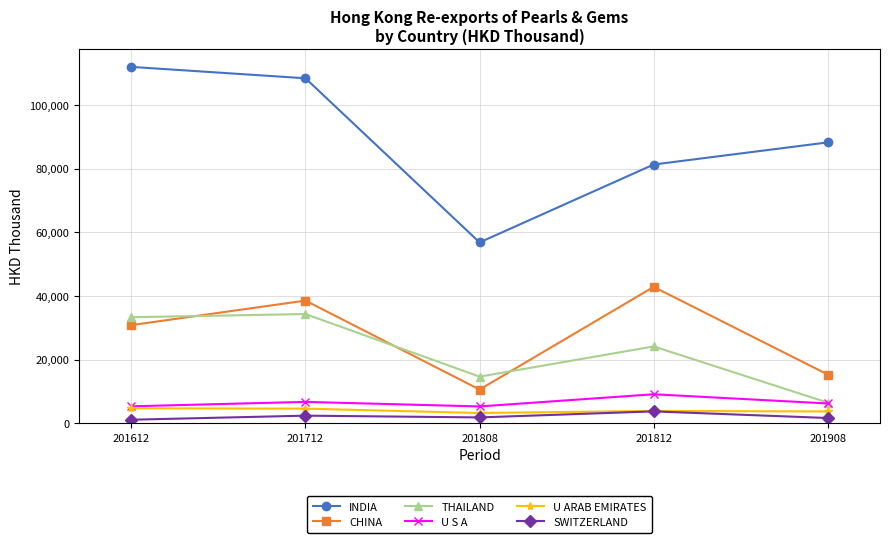

What is the value of the U ARAB EMIRATES point at the 4th from the left?

3866.9